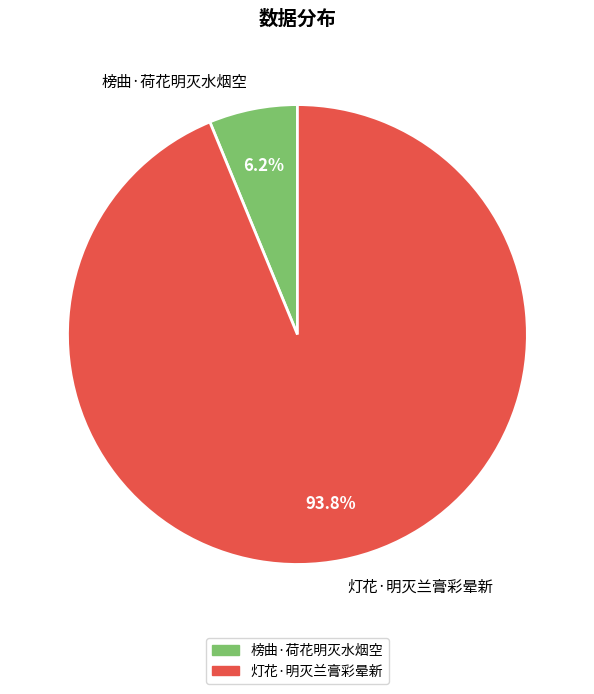

Approximately how many times larger is the value at 灯花·明灭兰膏彩晕新 compared to 榜曲·荷花明灭水烟空?

15.1